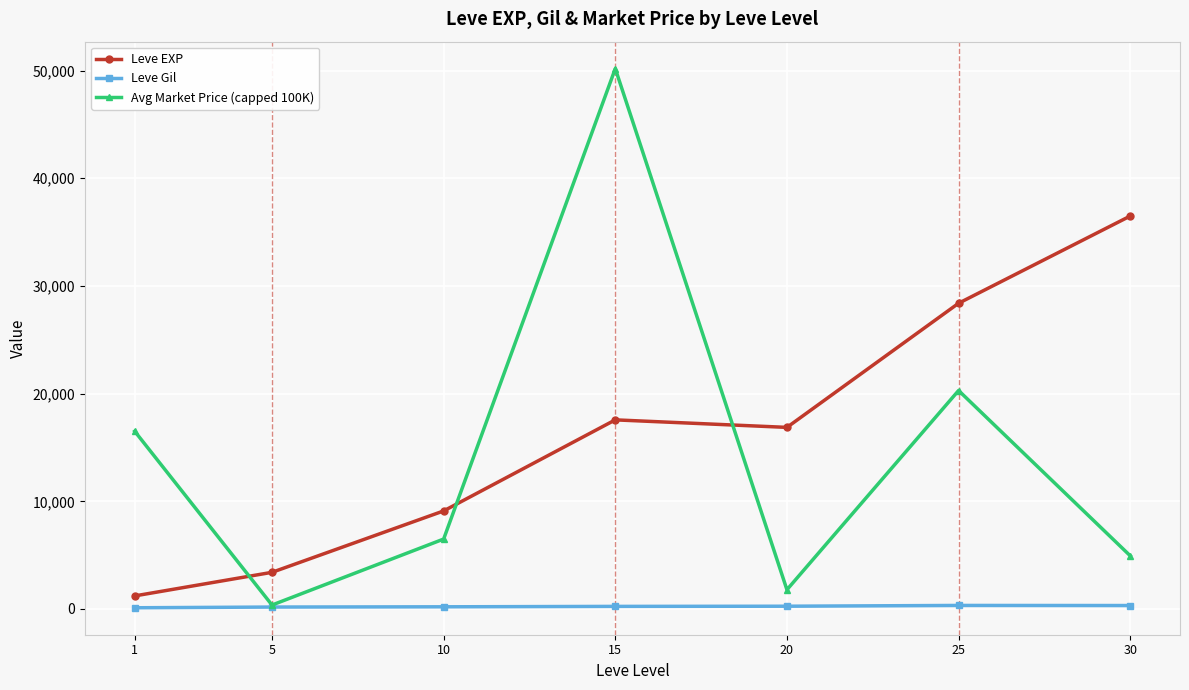

Where does the Avg Market Price (capped 100K) series first go above 6494?

1